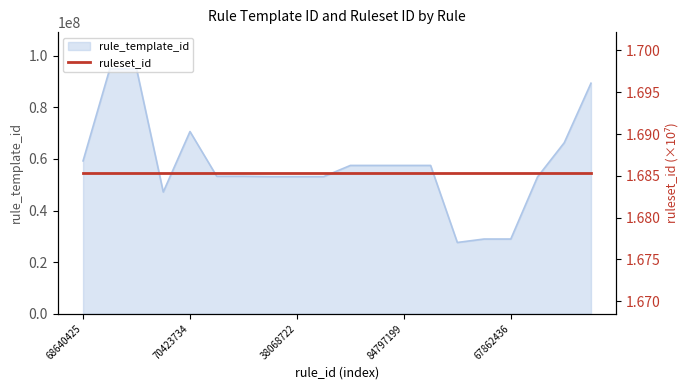

Where does the data first go above 57467559?

68640425